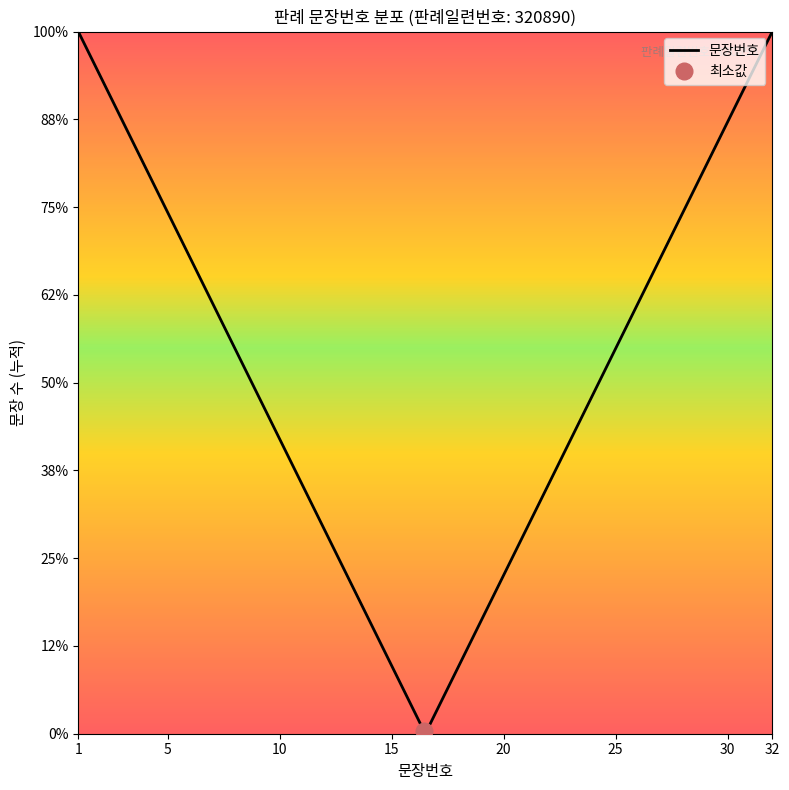

Reading right to left, list all the values displayed in this chart.

32	31	30	29	28	27	26	25	24	23	22	21	20	19	18	17	16	15	14	13	12	11	10	9	8	7	6	5	4	3	2	1